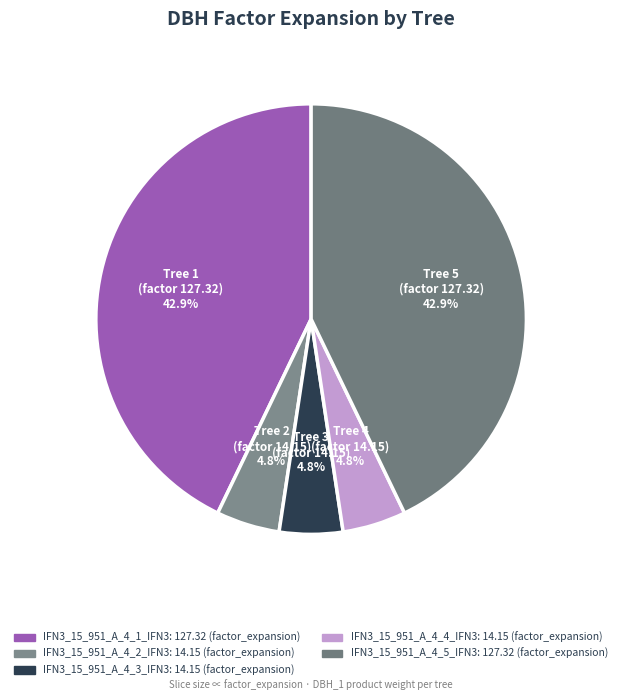

The IFN3_15_951_A_4_2_IFN3 slice represents 1% of the pie. True or false?

False